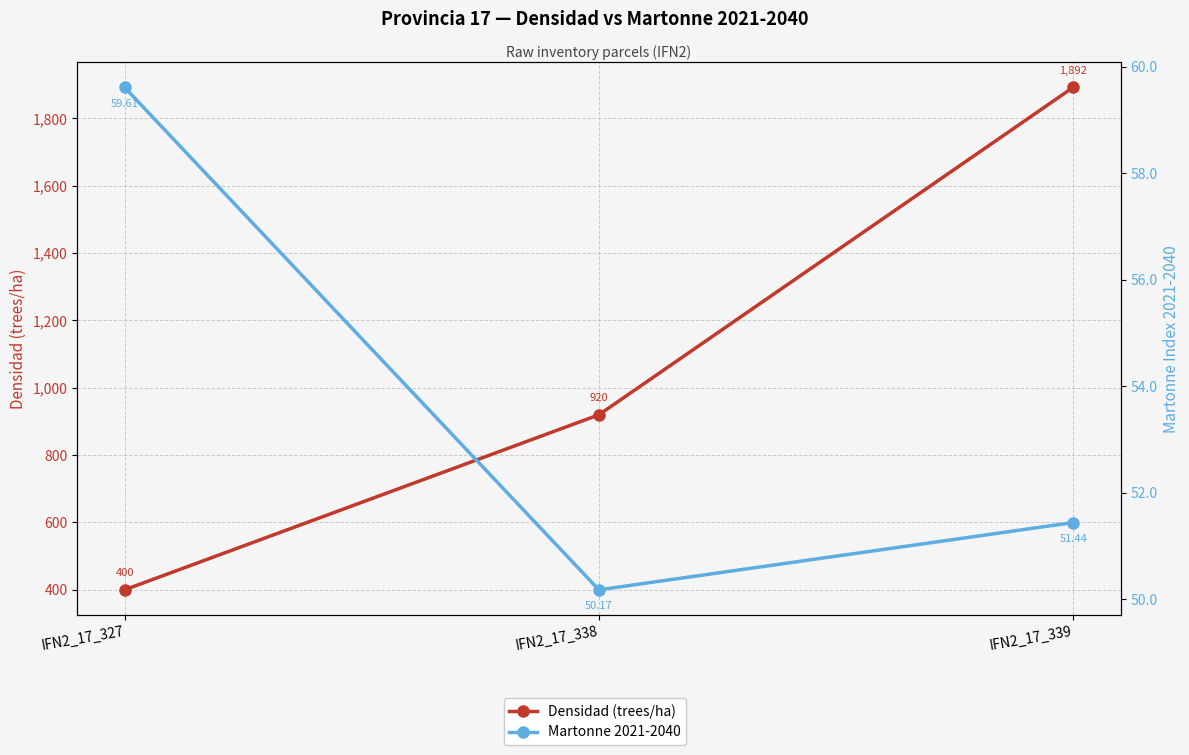

Where is Densidad (trees/ha) nearest to the value 1145?

IFN2_17_338